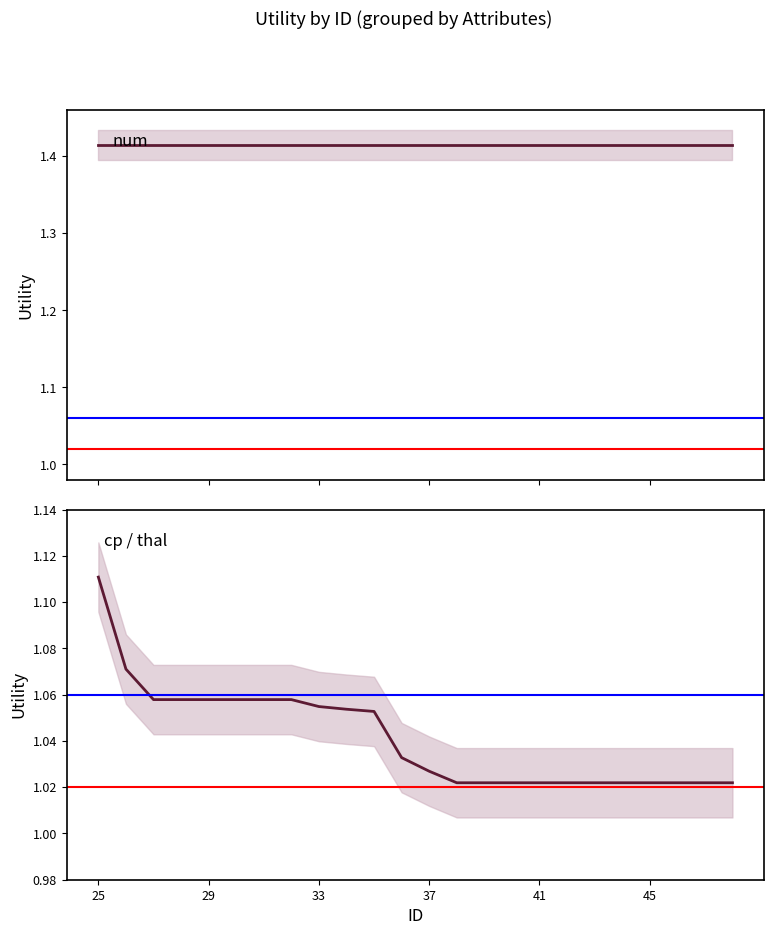

Is the value of num at 13 greater than the value of cp / thal at 12?

Yes